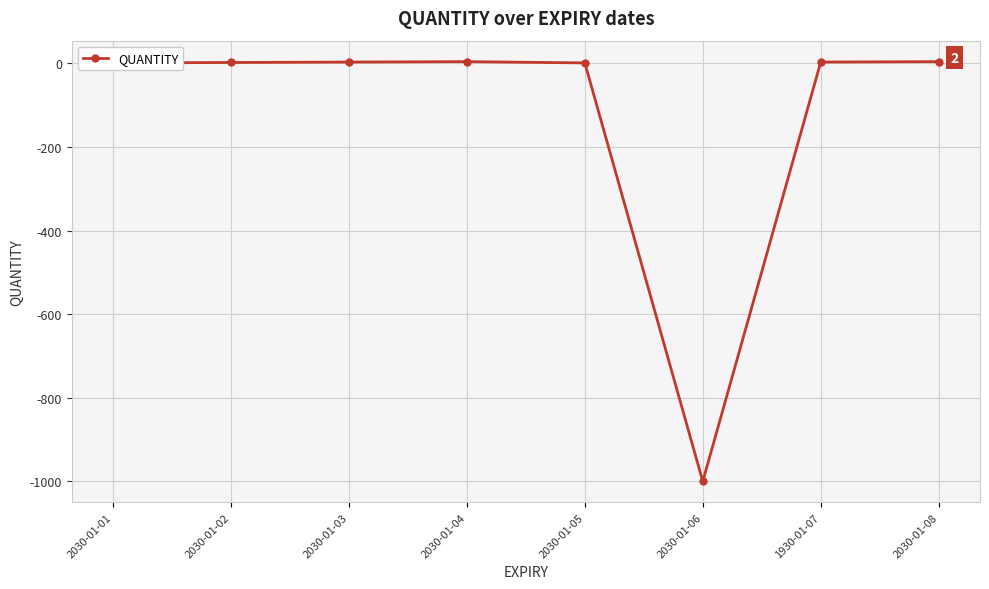

What is the label of the 8th point from the left?

2030-01-08